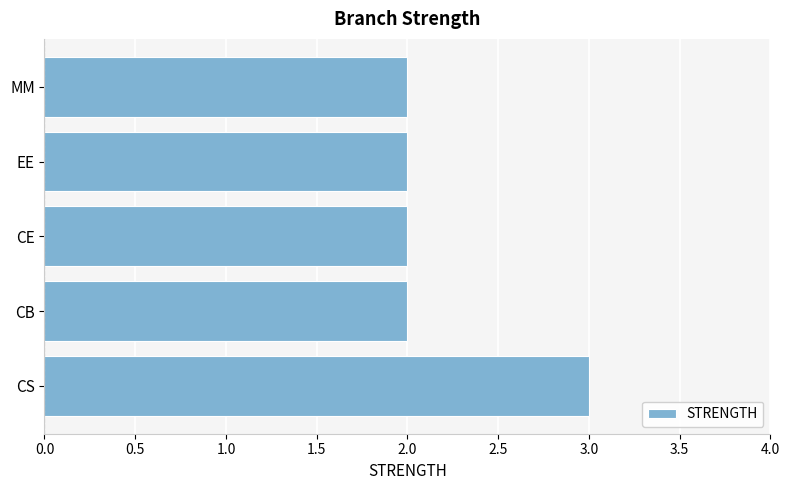

What is the maximum value shown in the chart?

3